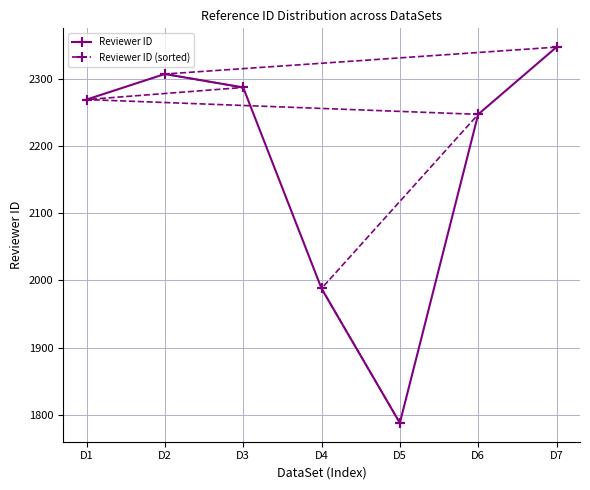

At which label does Reviewer ID (sorted) reach its peak?

D7